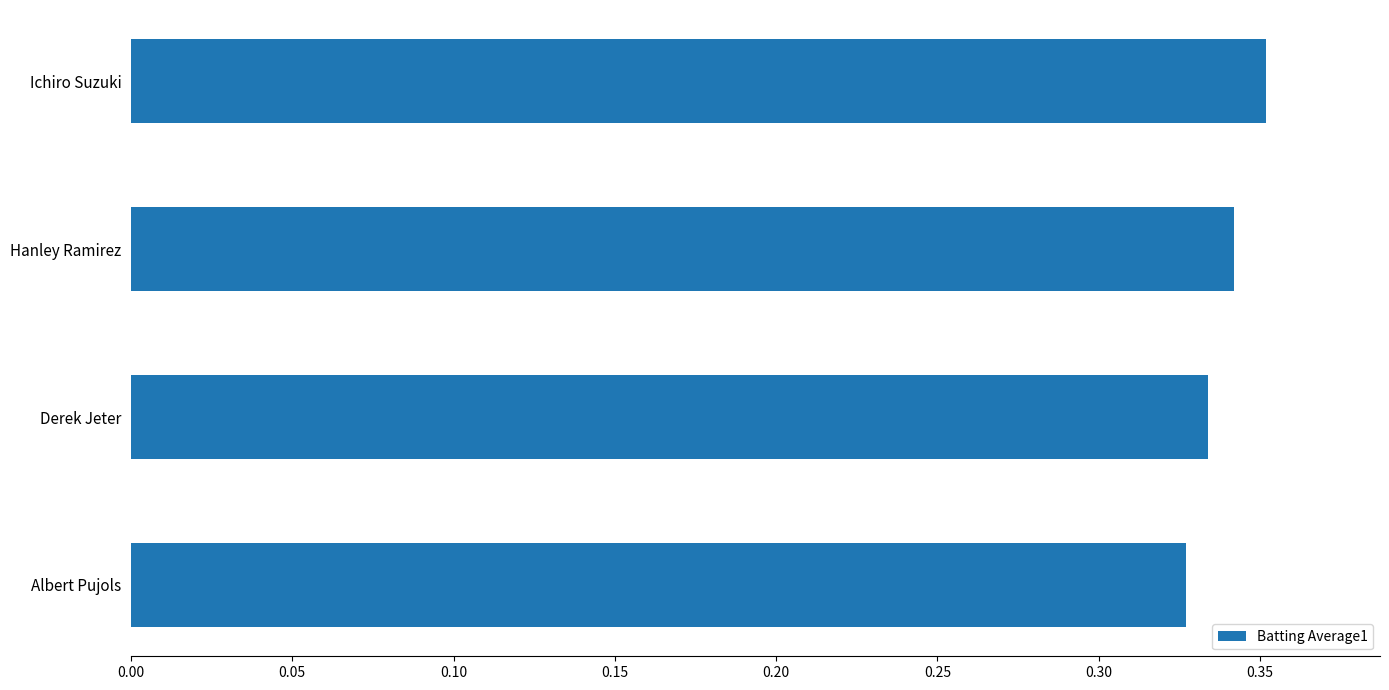

Which label corresponds to the largest value in the chart?

Ichiro Suzuki